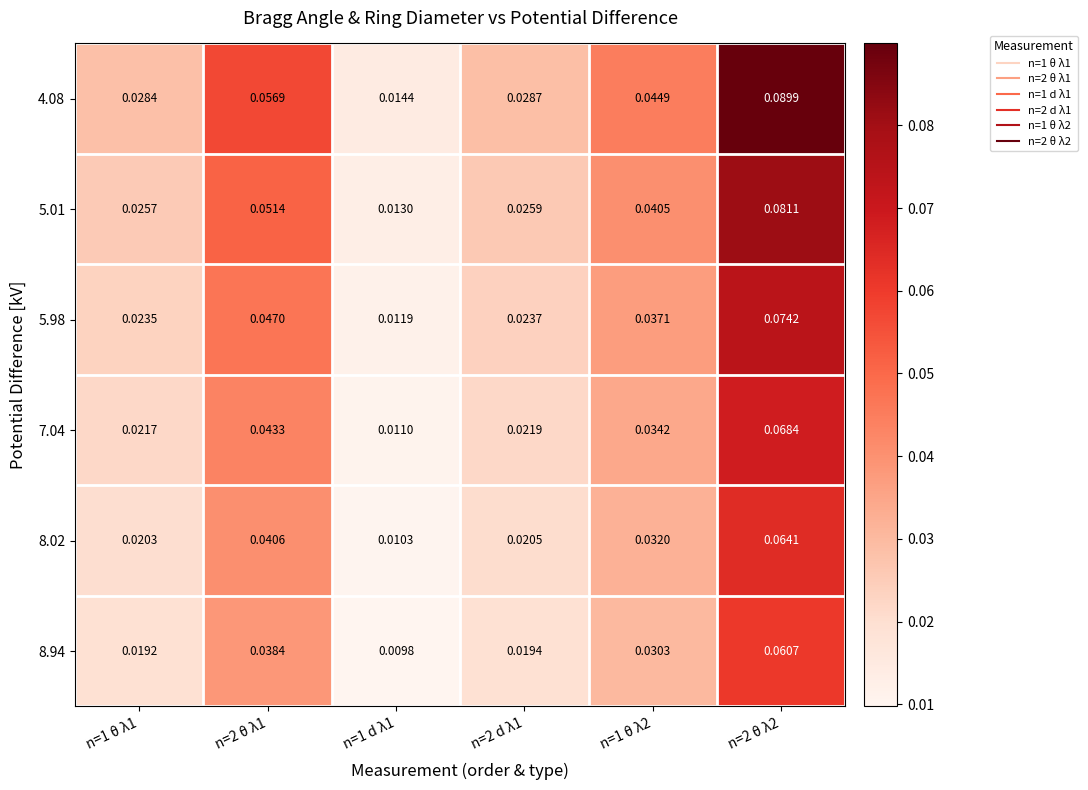

Is the value of 8.94 at n=1 d λ1 greater than the value of 5.01 at n=1 θ λ2?

No